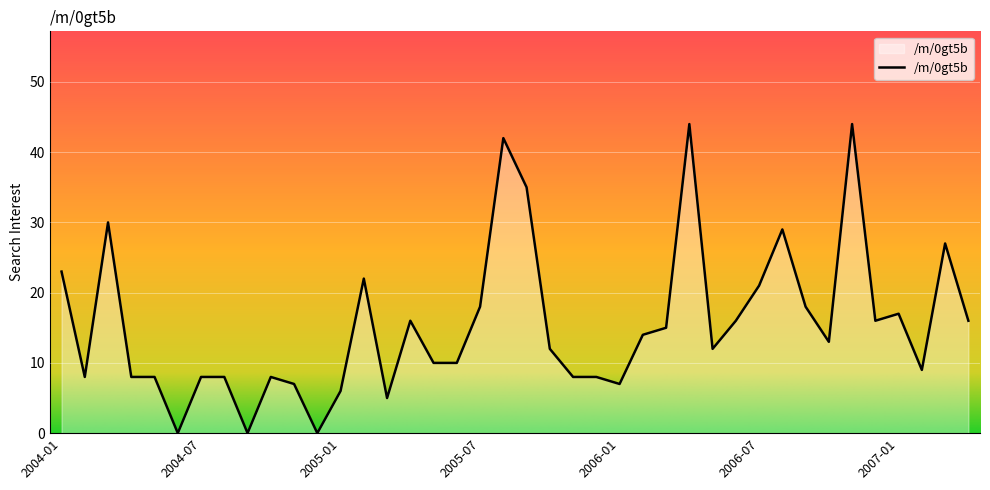

What is the maximum value shown in the chart?

44